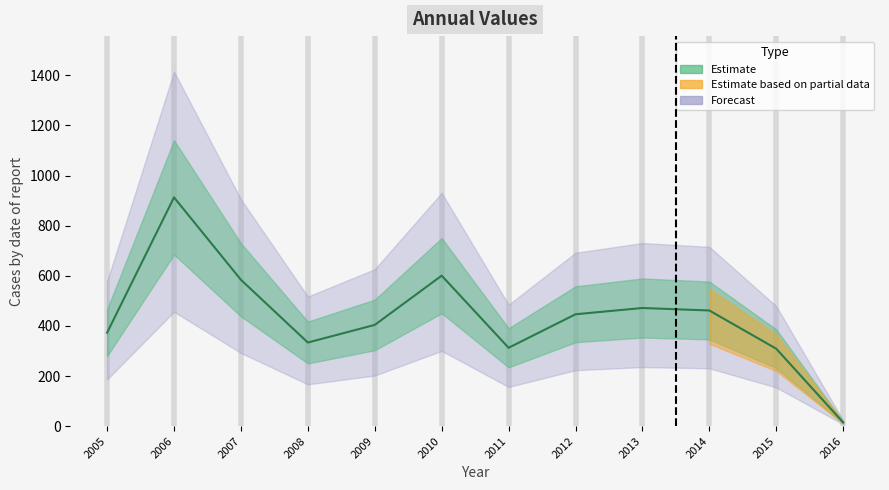

Reading left to right, extract all data points from this chart.

373.0	912.9	584.1	333.7	404.1	600.6	312.7	446.5	471.5	461.6	308.9	14.7